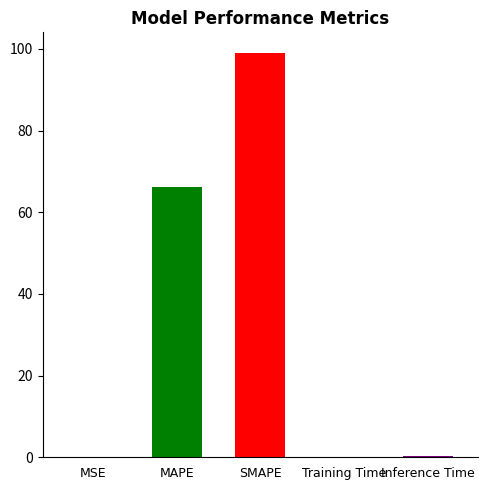

Are the bars horizontal?

No